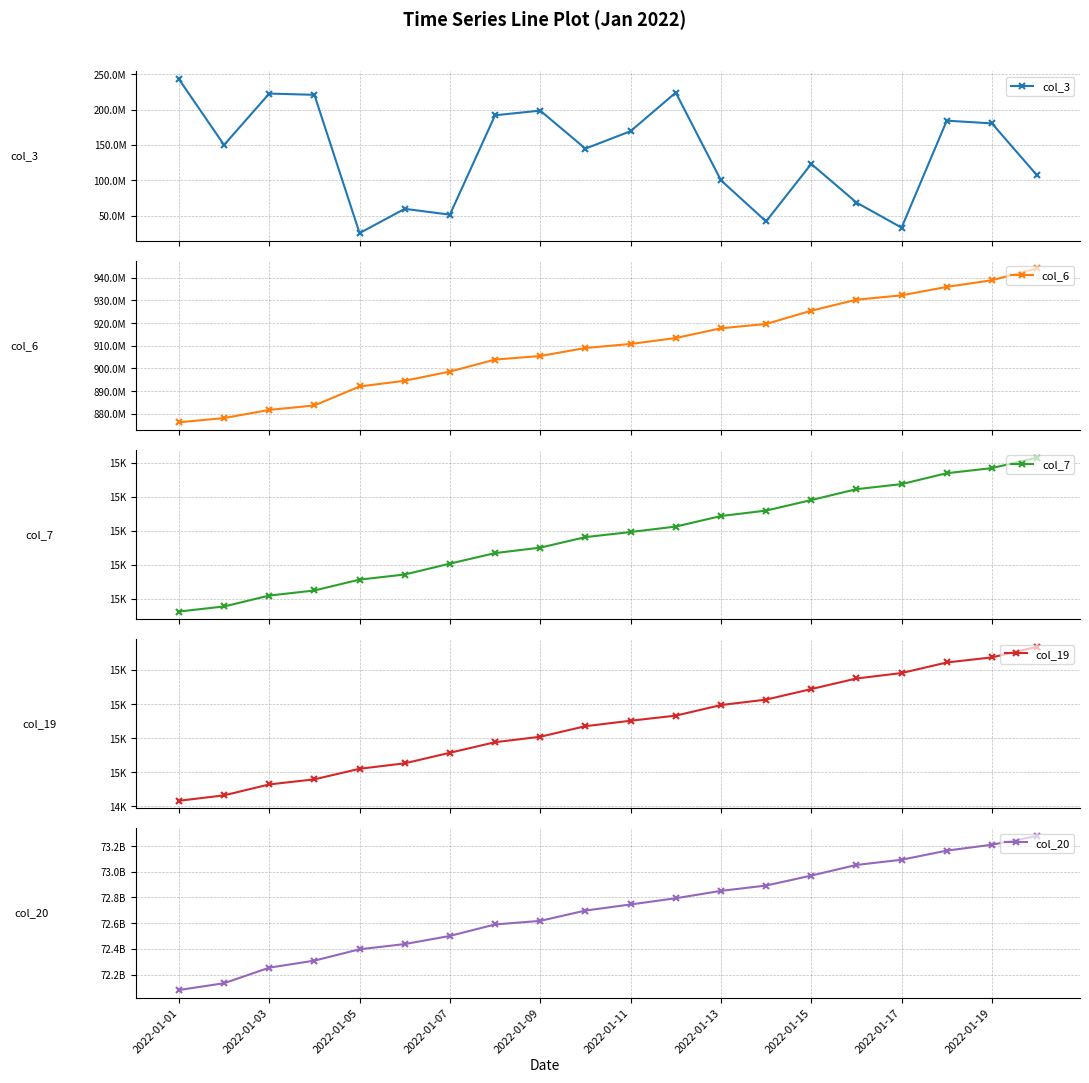

At how many categories does at least one series exceed 7777246501?

20